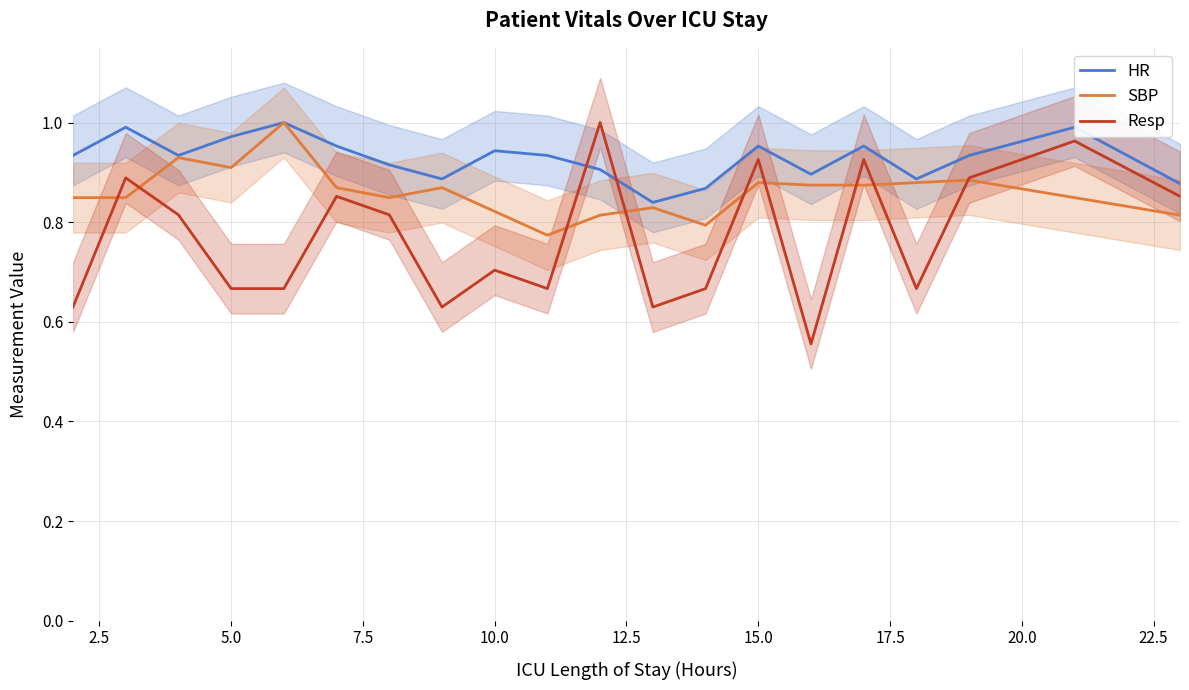

Which series has the largest total across all categories?

HR